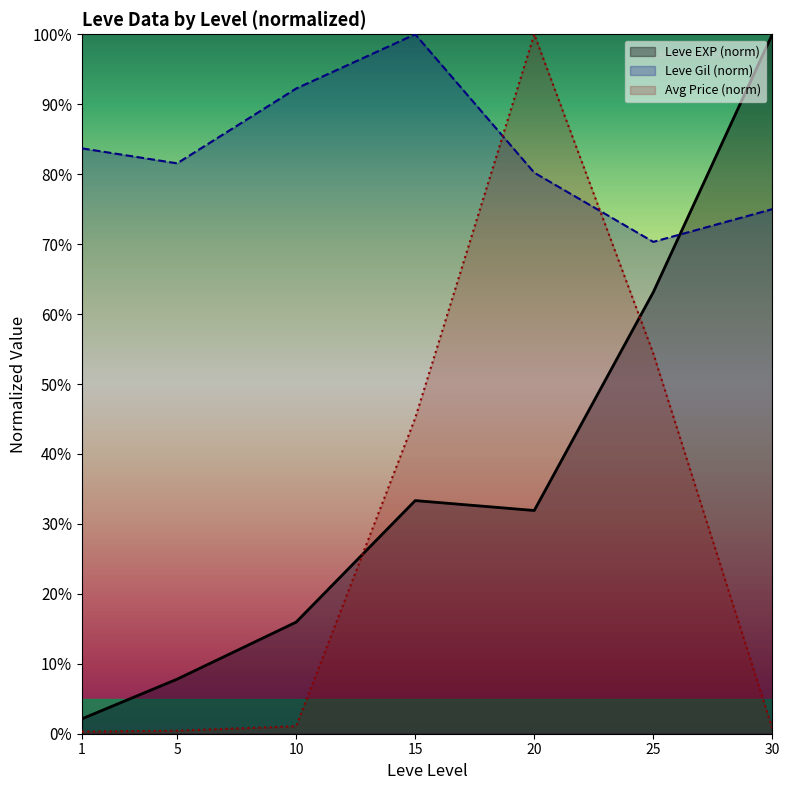

What is the value of the Leve Gil (norm) point at the 2nd from the left?

81.6